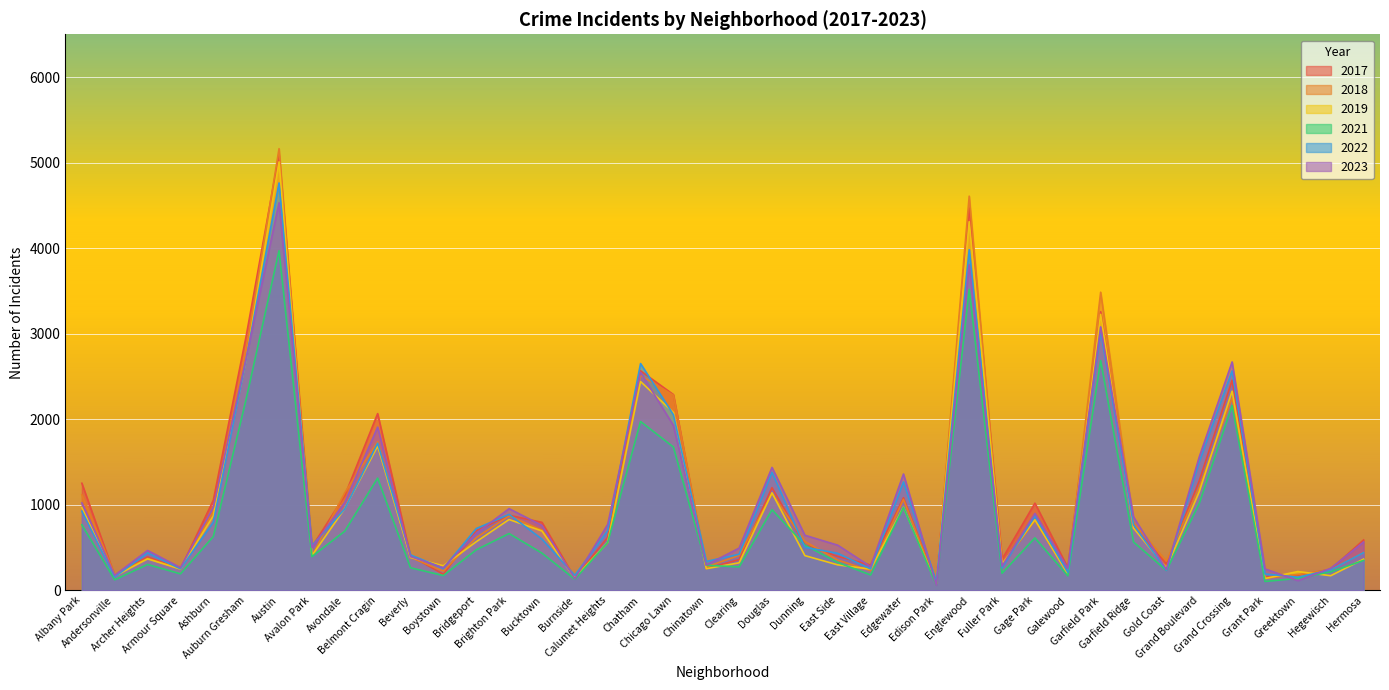

What is the sum of all 2023 values?

41945